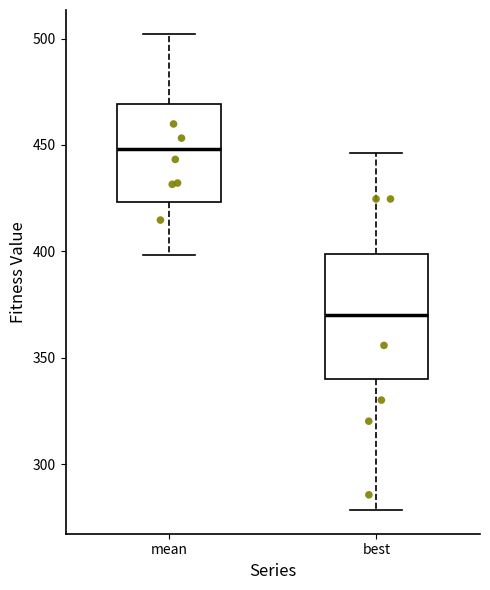

Reading left to right, read every box against the y-axis: the position of its median line, the range the box covers, and the ends of its whiskers. The values are not printed on the chart, so give them approximately, as read against the axis.

mean: median 450, box 425 to 470, whiskers 400 to 500
best: median 370, box 340 to 400, whiskers 280 to 445